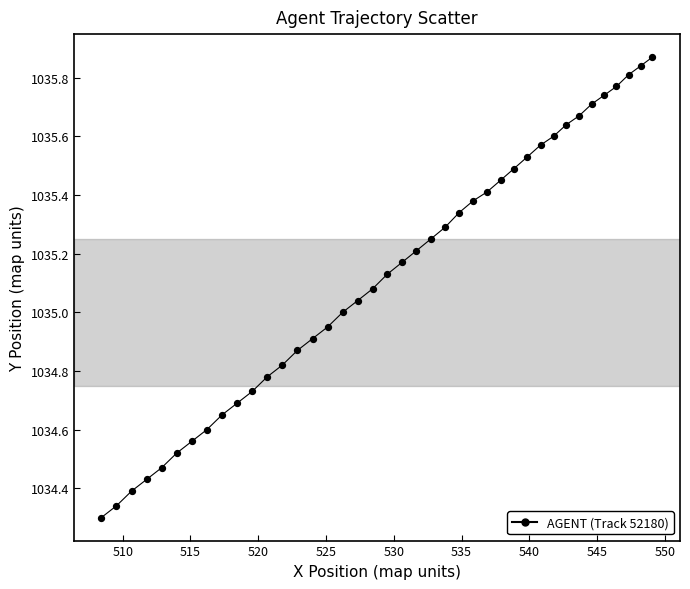

Does the chart have visible grid lines?

No